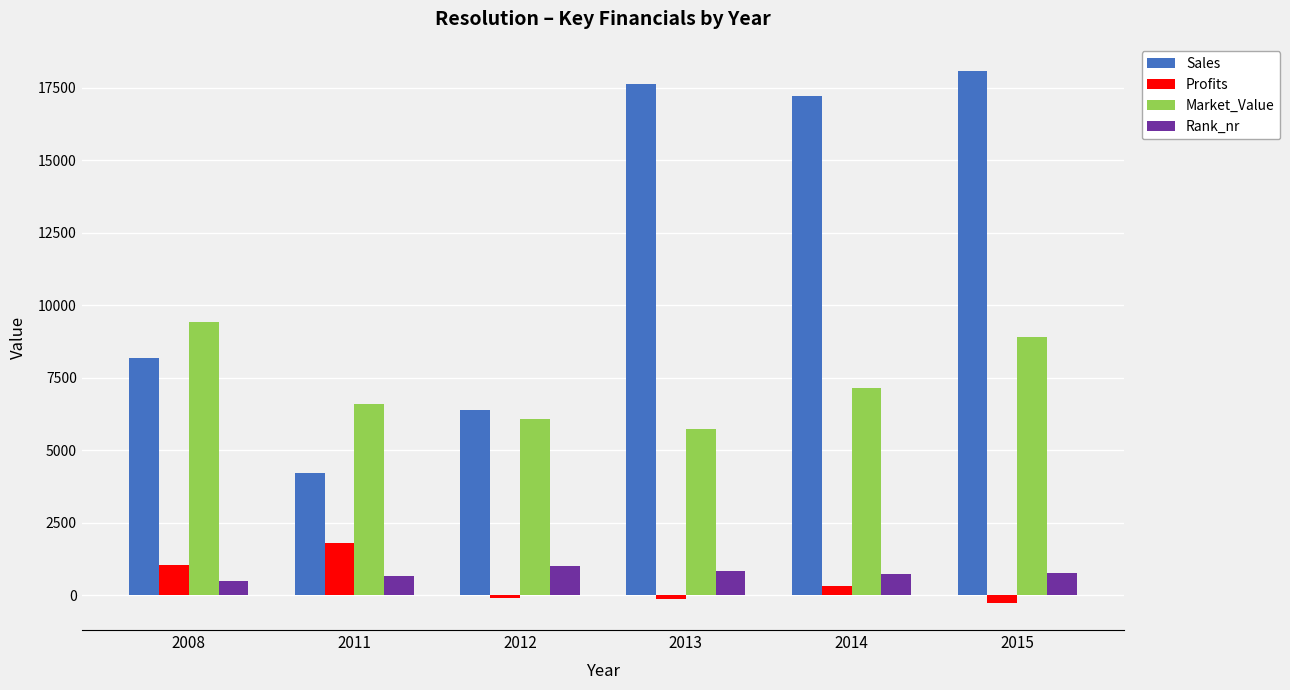

What is the difference between the Sales values at 2012 and 2008?

1792.0